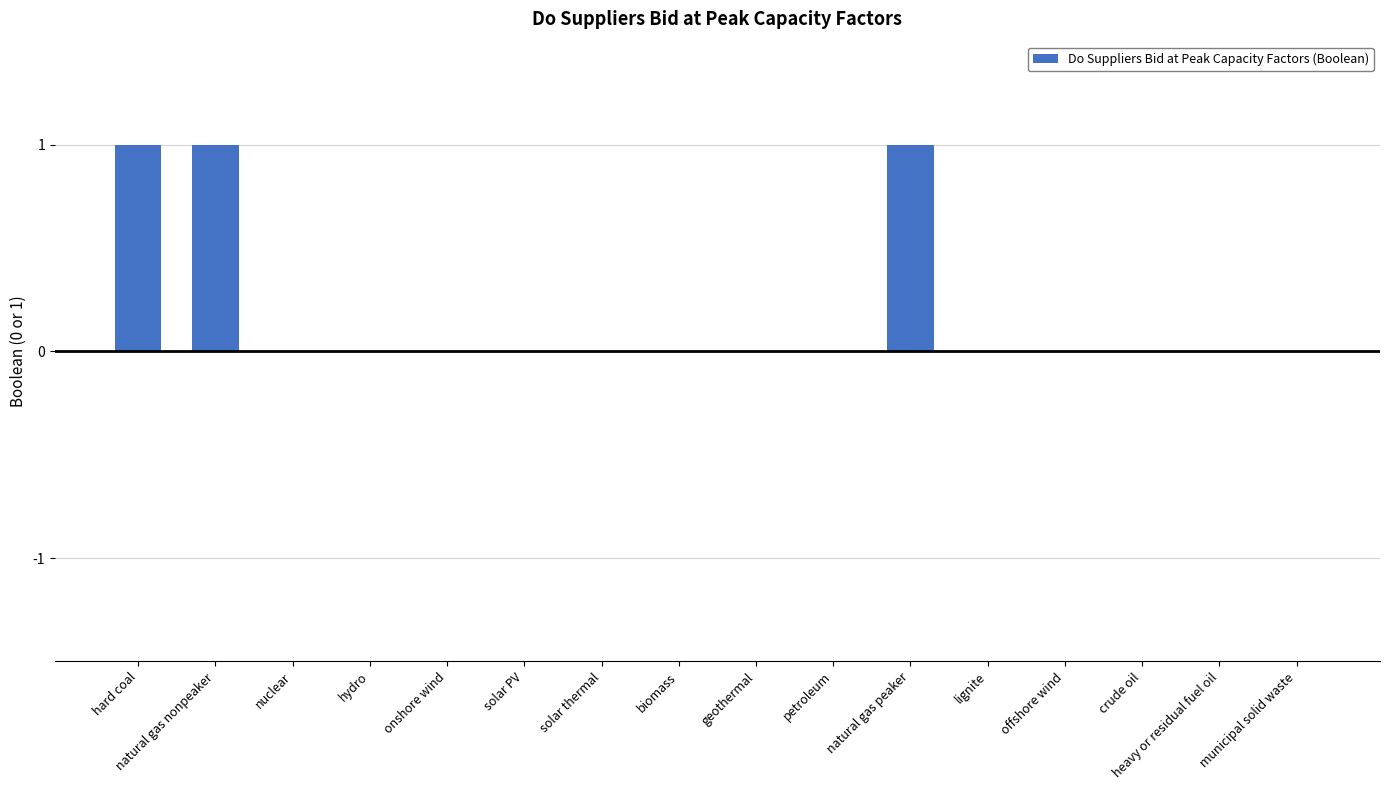

What is the sum of all values?

3